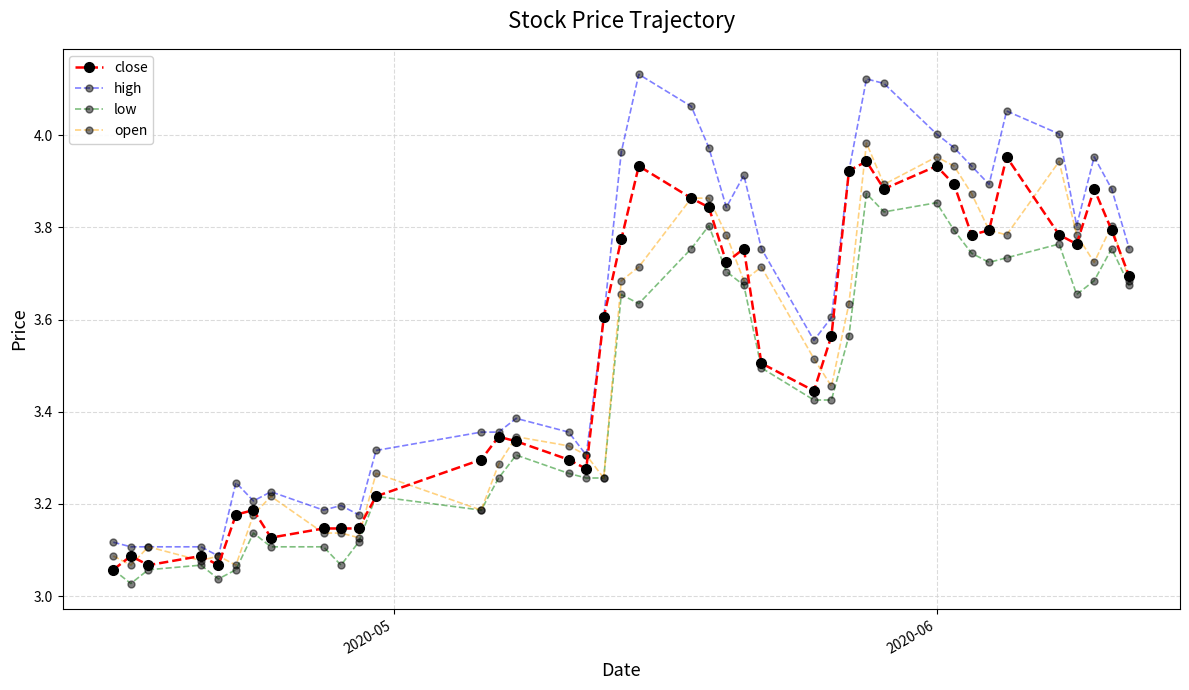

Which series has the largest total across all categories?

high